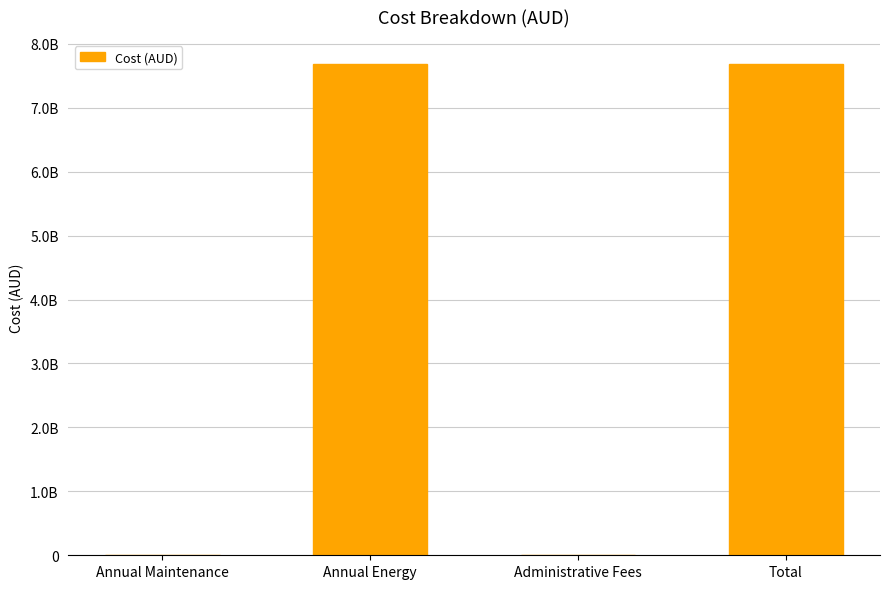

Is it true that the value at Annual Maintenance is 518869?

False